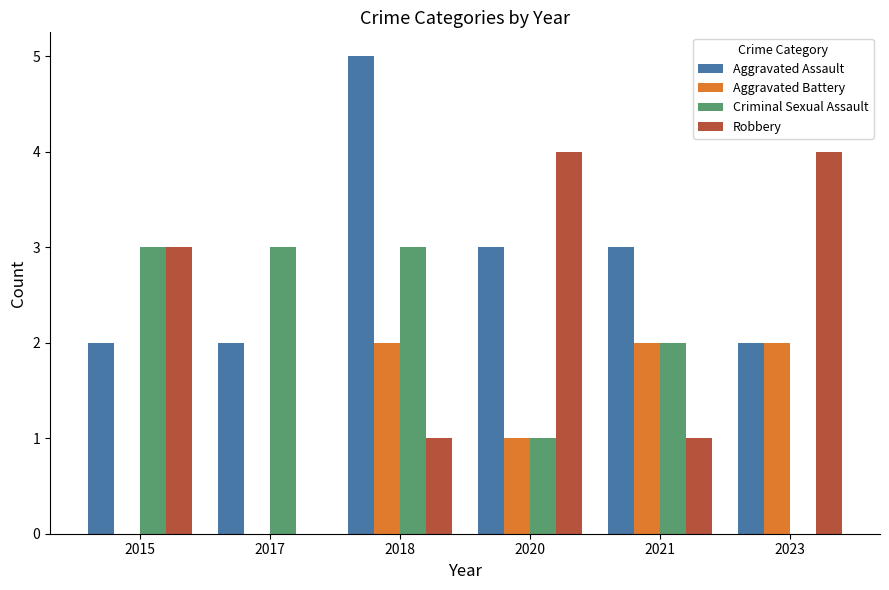

Reading left to right, extract all data points from this chart.

Aggravated Assault: 2	2	5	3	3	2
Aggravated Battery: 0	0	2	1	2	2
Criminal Sexual Assault: 3	3	3	1	2	0
Robbery: 3	0	1	4	1	4